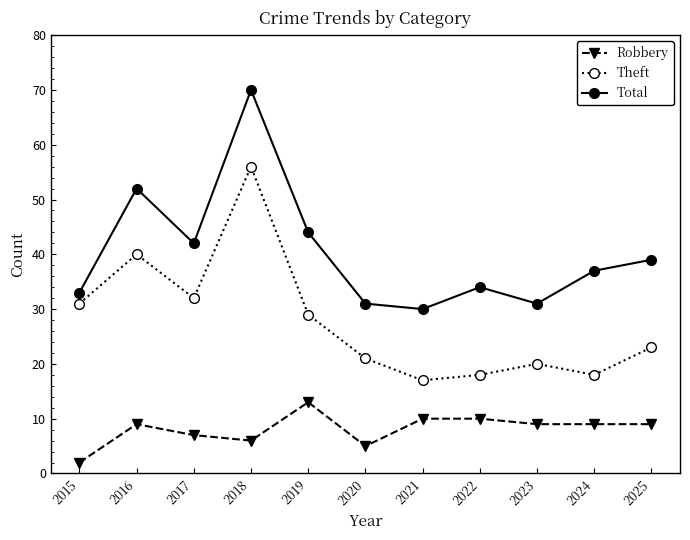

The Total series shows 30 at 2021. True or false?

True